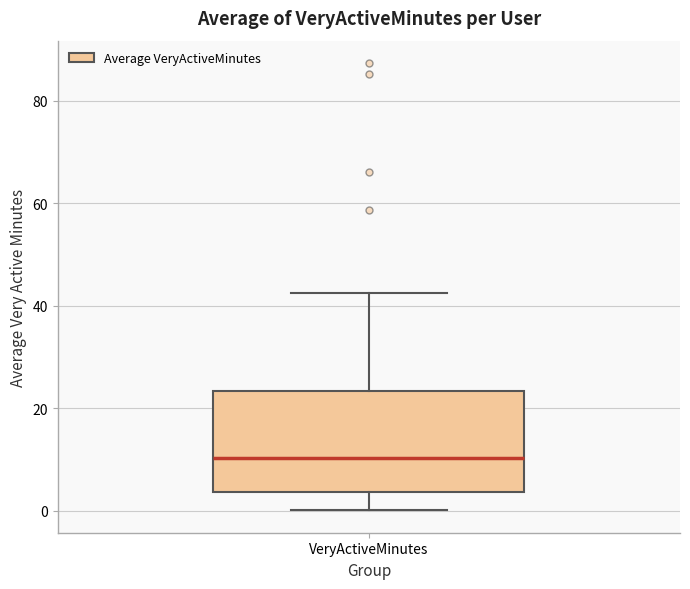

Where does the median line of the box for VeryActiveMinutes sit on the y-axis? The values are not printed on the chart, so give them approximately, as read against the axis.

10